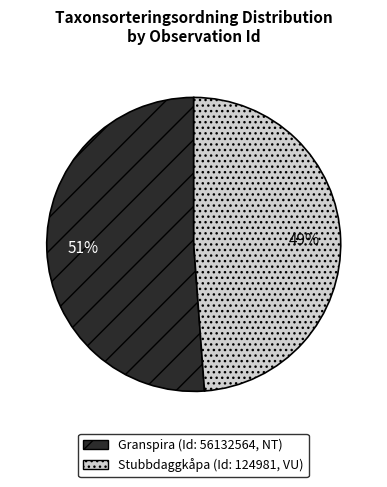

To the nearest percent, what is the difference between the largest and smallest slice percentages?

2%